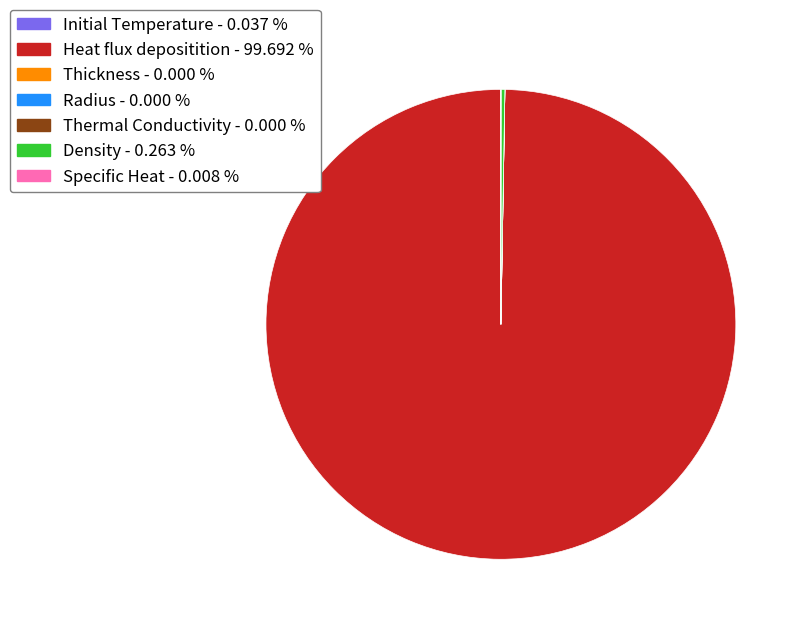

What is the largest slice in the pie chart?

Heat flux depositition